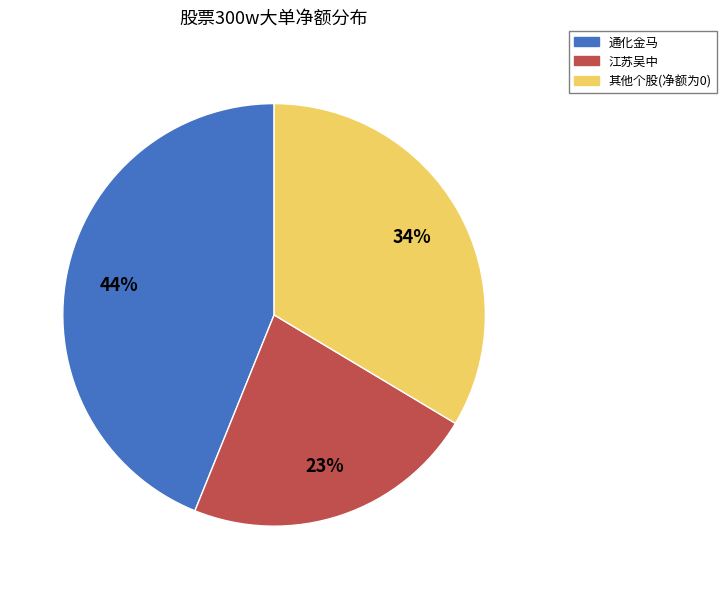

To the nearest percent, what is the average slice percentage?

33%